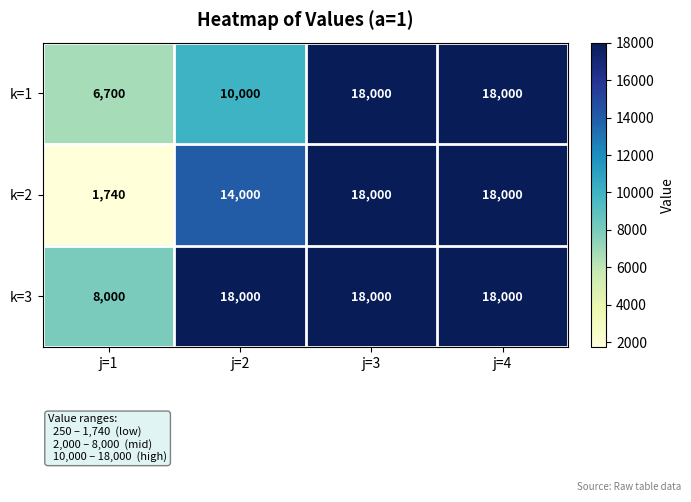

At j=1, list the series in order from largest to smallest.

k=3, k=1, k=2